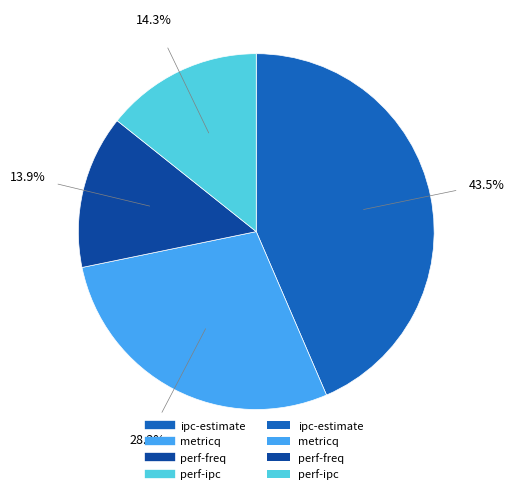

Is there a majority slice in this chart?

No